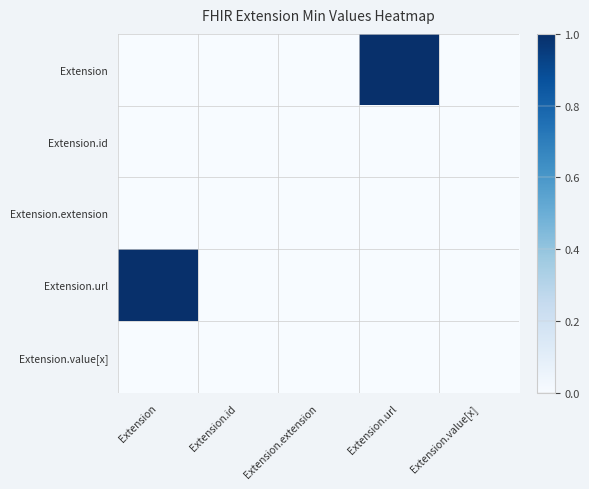

Which series has the largest range (max minus min)?

Extension